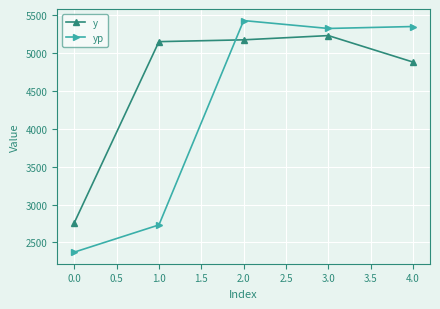

What is the difference between the maximum and minimum values in the yp series?

3059.9